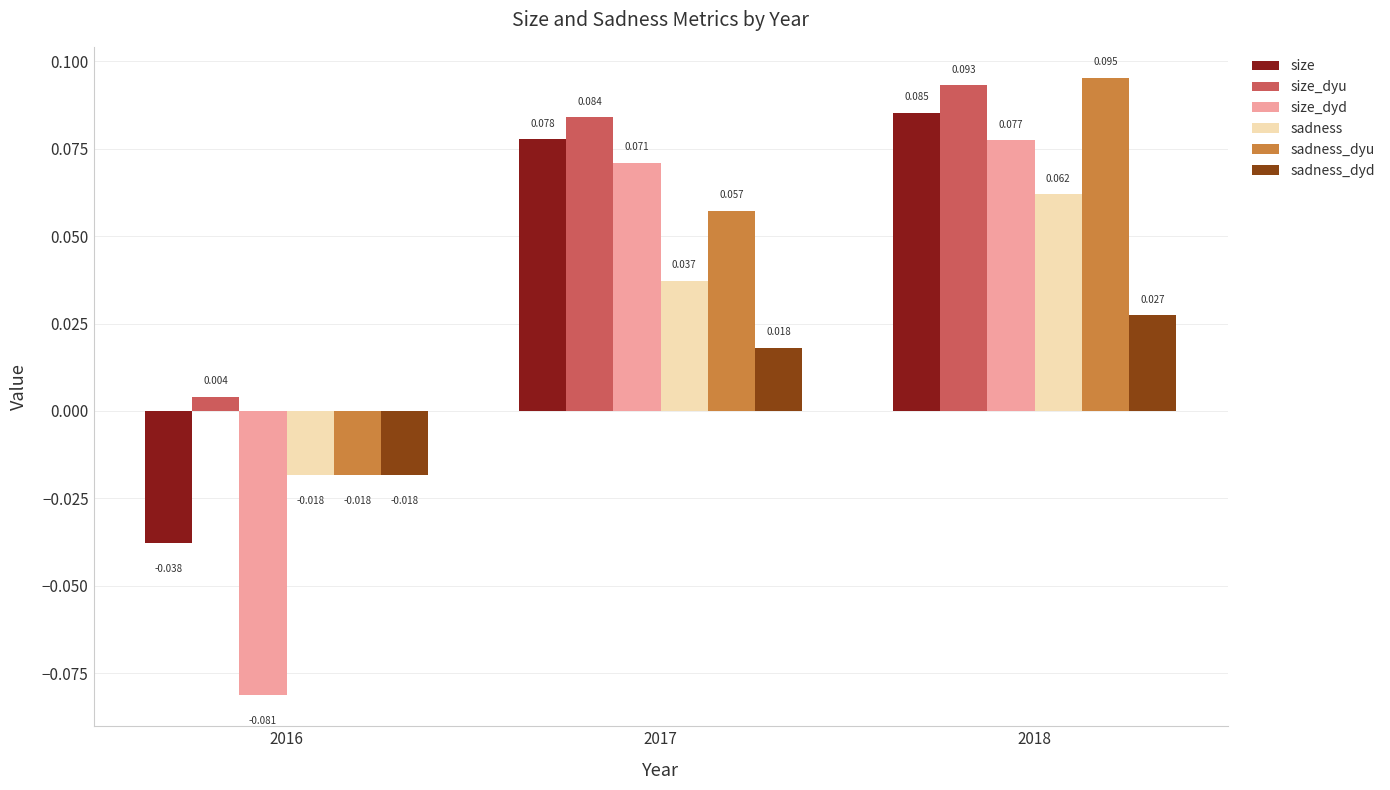

Which series has the widest spread of values?

size_dyd